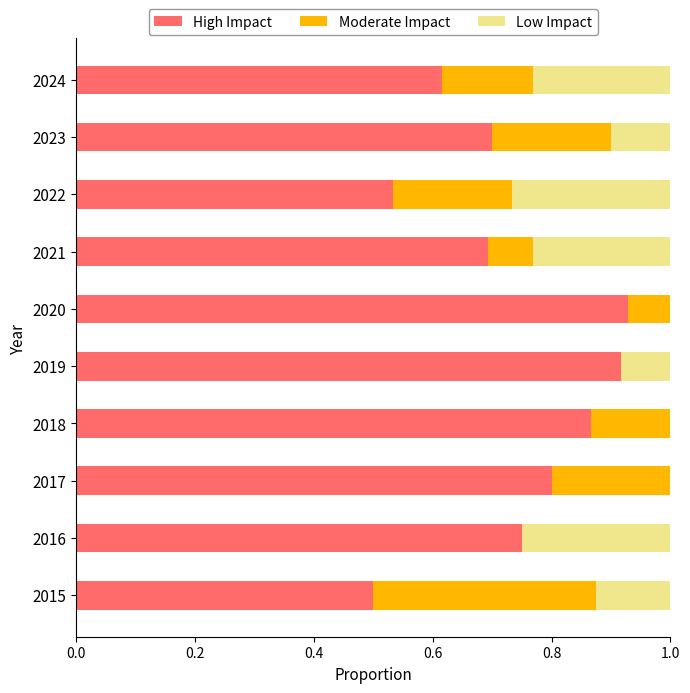

The value of High Impact at 2024 is 0.1. True or false?

False